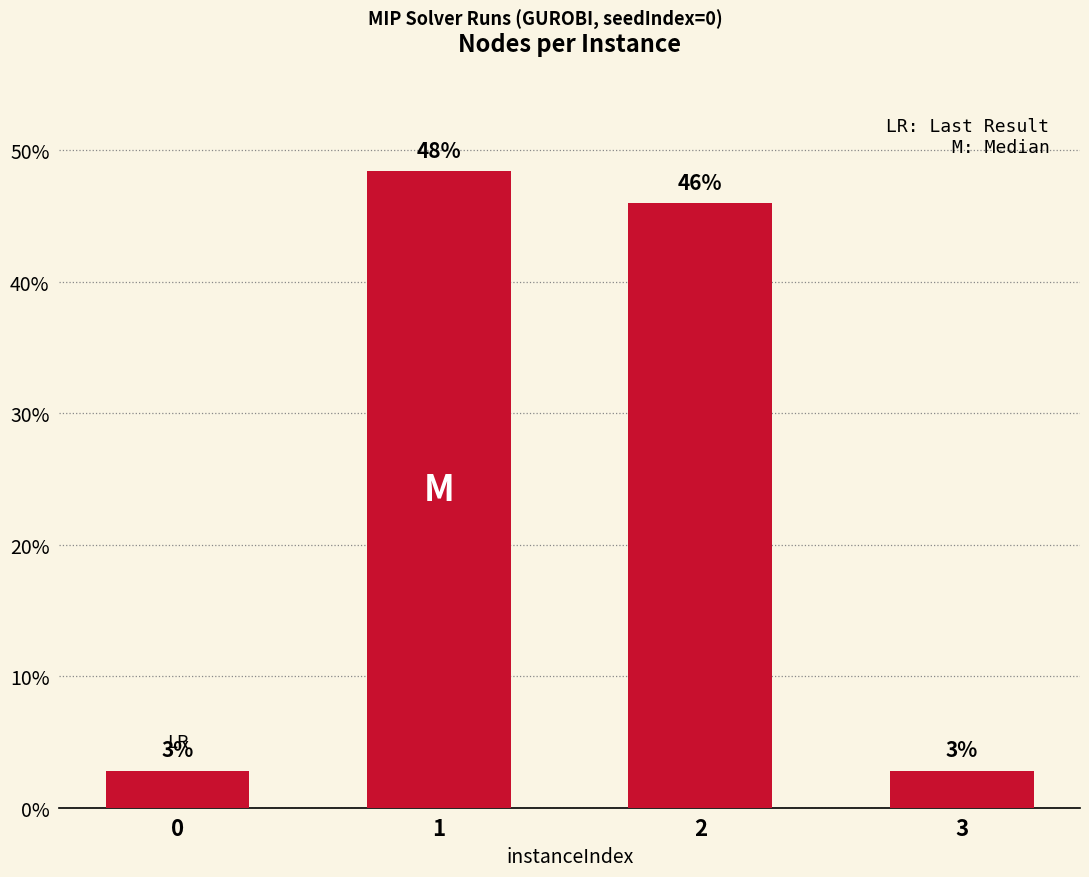

What is the sum of all values?

100.0